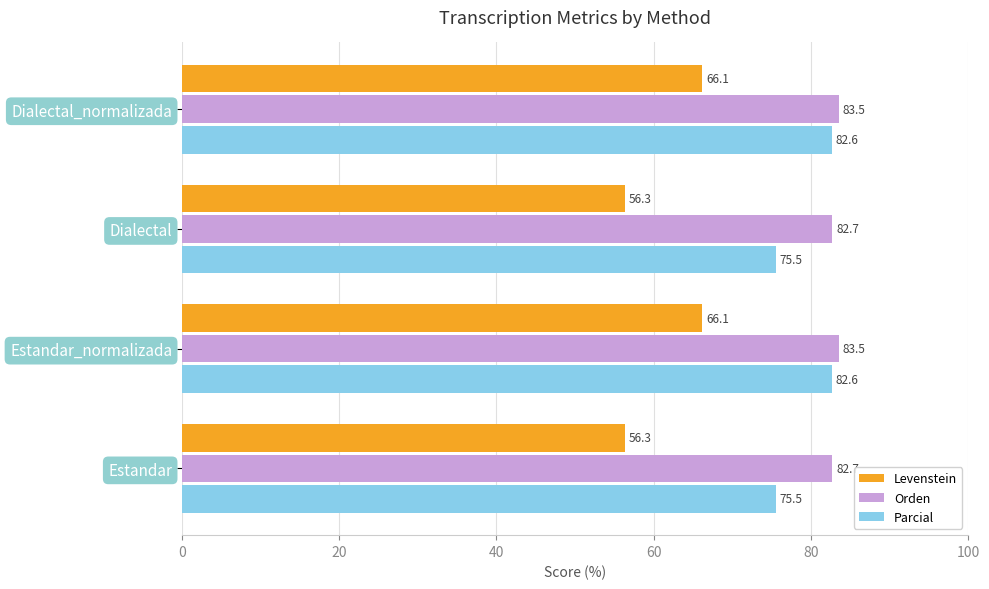

At how many categories does at least one series exceed 70?

4